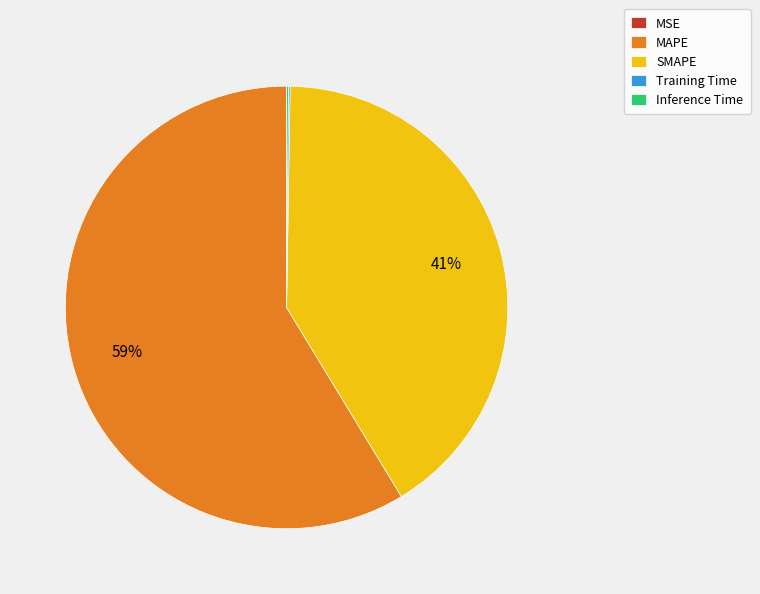

To the nearest percent, what portion does SMAPE represent?

41%